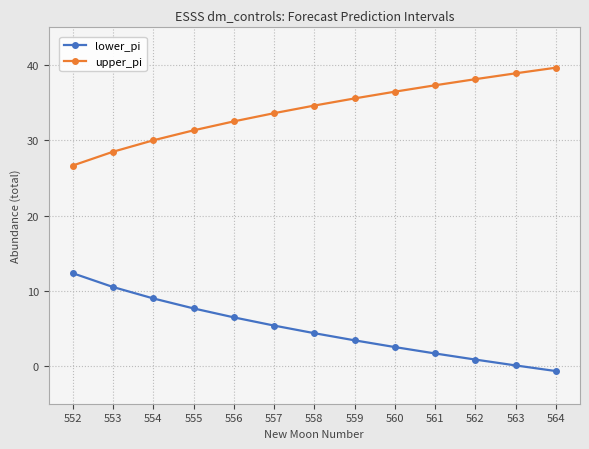

List the series in order of their overall mean, lowest first.

lower_pi, upper_pi